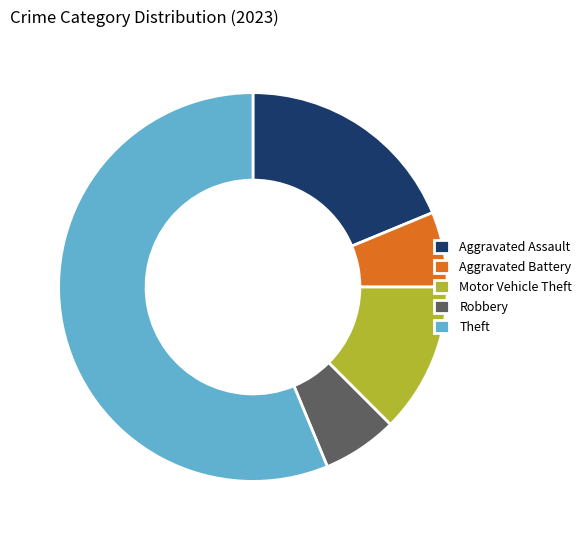

Count the number of slices in the pie.

5